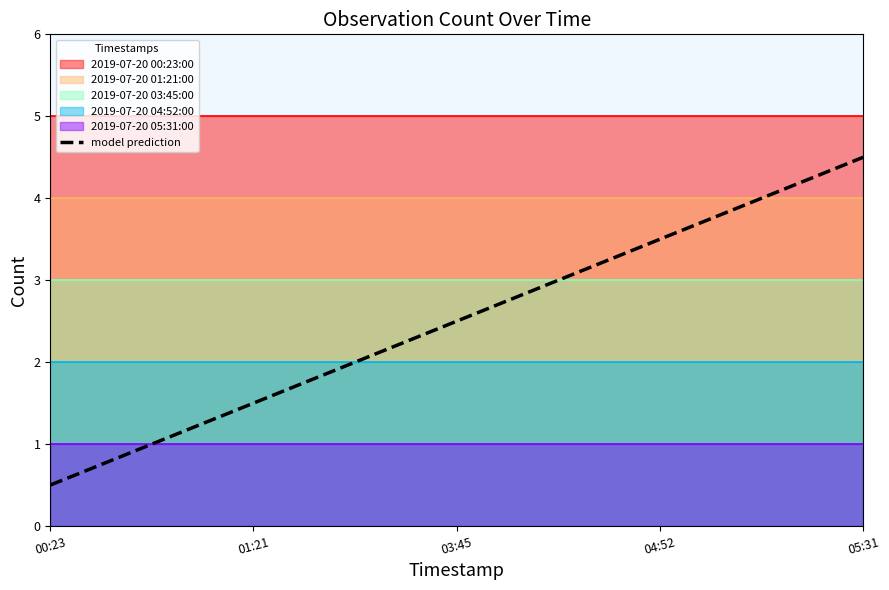

Reading right to left, what are all the values shown in this chart?

4.5	3.5	2.5	1.5	0.5